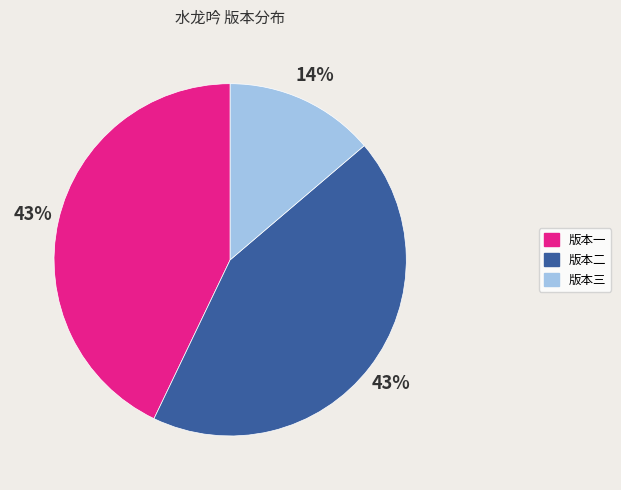

Count the number of slices in the pie.

3